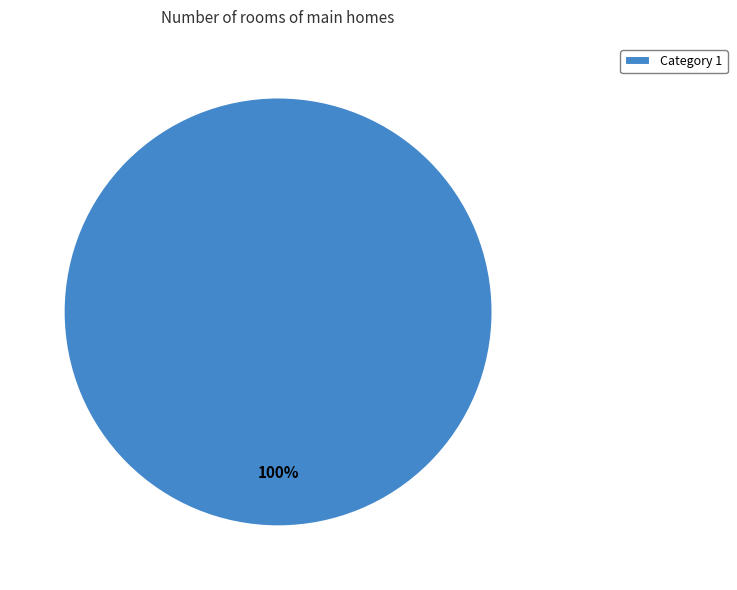

Rank the categories by value from highest to lowest.

Category 1